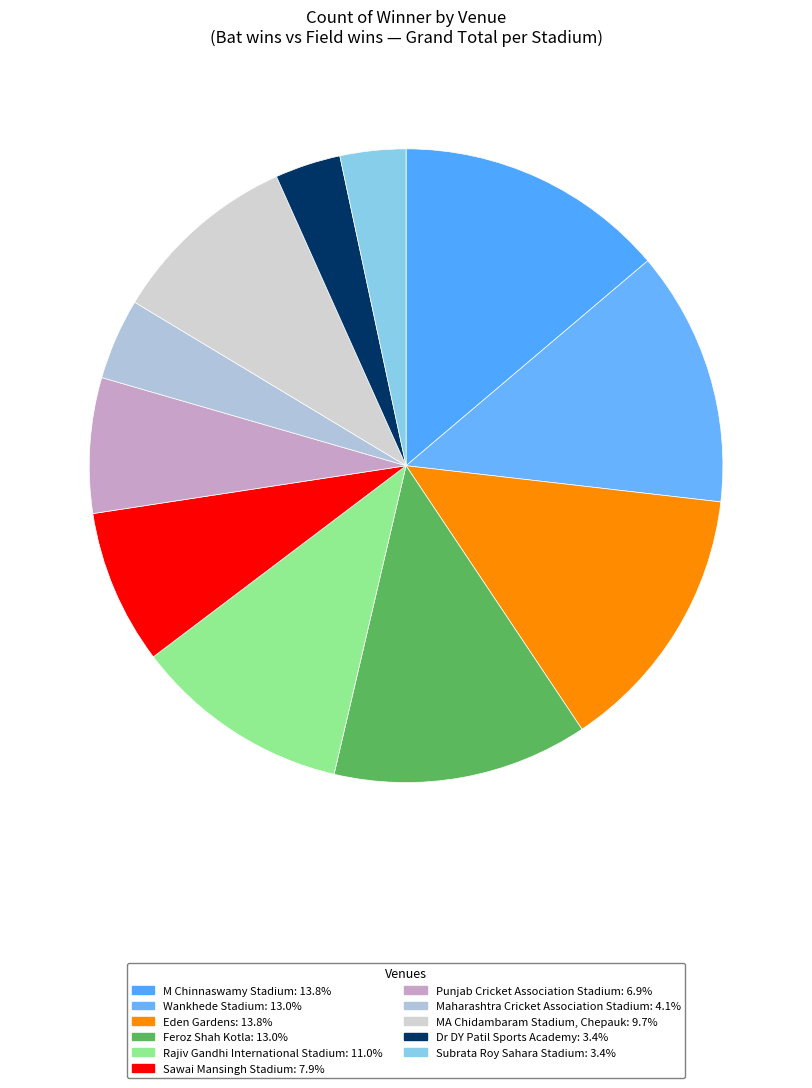

How many slices are in this pie chart?

11